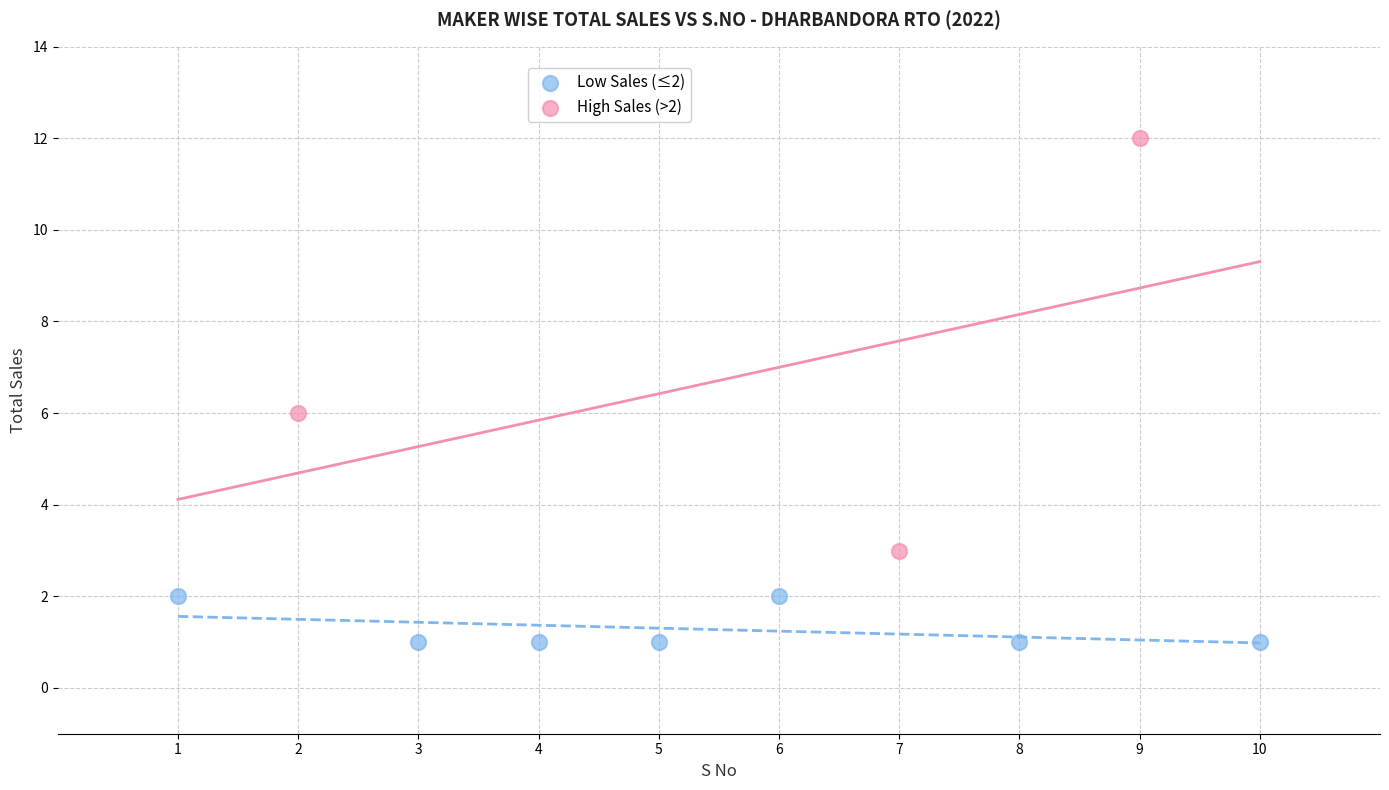

Which series contains the highest Y value?

High Sales (>2)